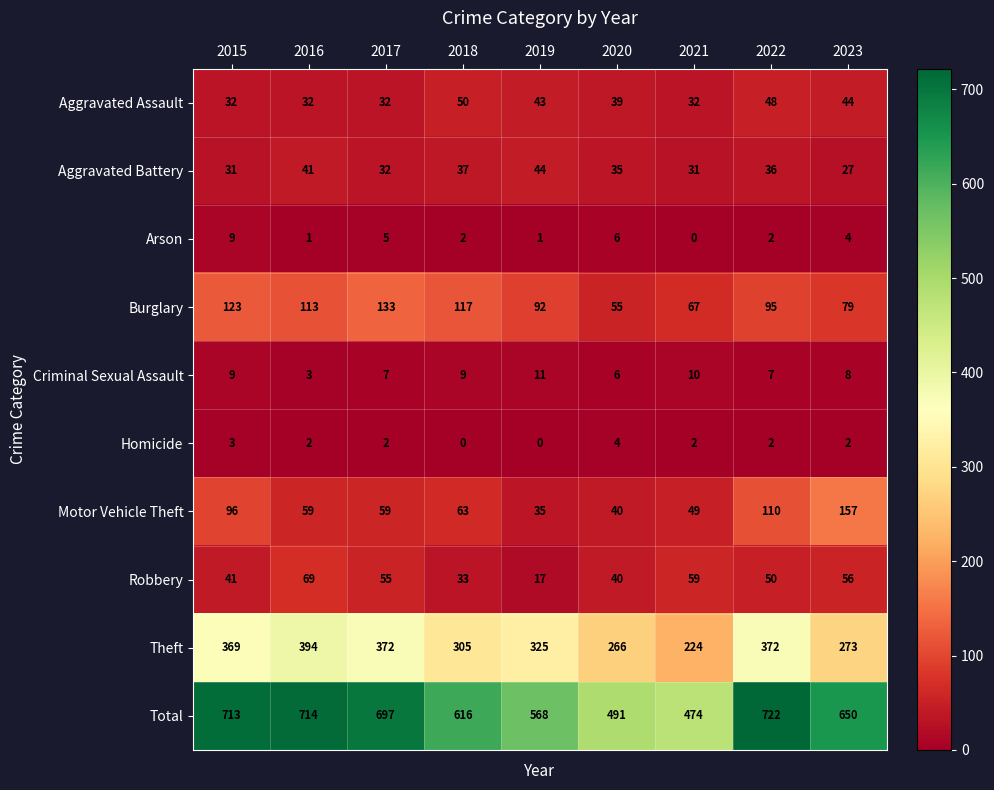

List the series in order of their peak value, lowest first.

Homicide, Arson, Criminal Sexual Assault, Aggravated Battery, Aggravated Assault, Robbery, Burglary, Motor Vehicle Theft, Theft, Total